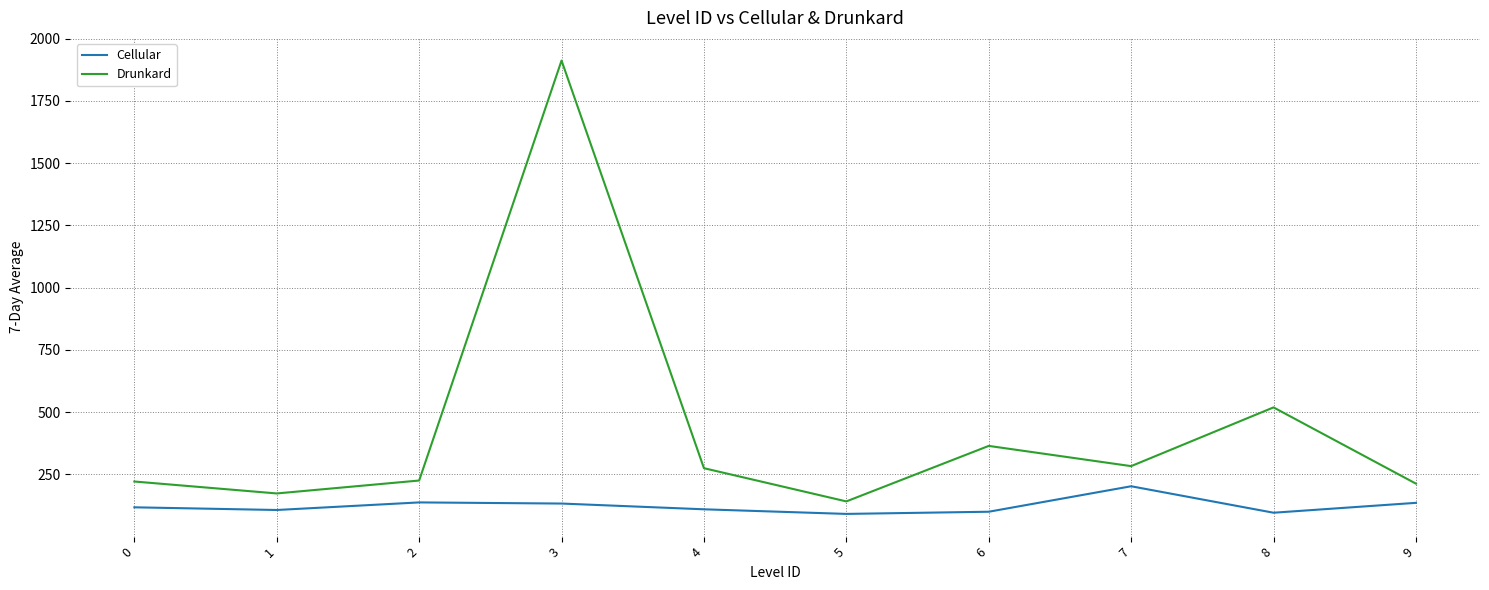

Where does the Drunkard series first go above 274?

3